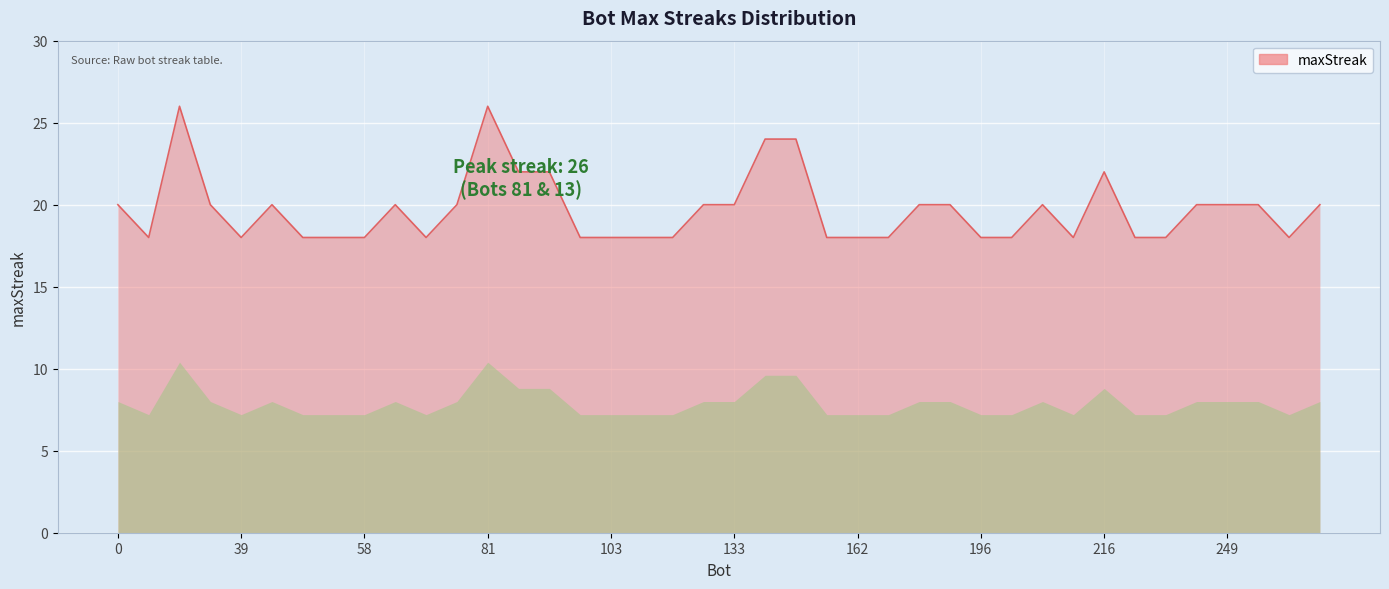

Reading left to right, extract all data points from this chart.

20	18	26	20	18	20	18	18	18	20	18	20	26	22	22	18	18	18	18	20	20	24	24	18	18	18	20	20	18	18	20	18	22	18	18	20	20	20	18	20